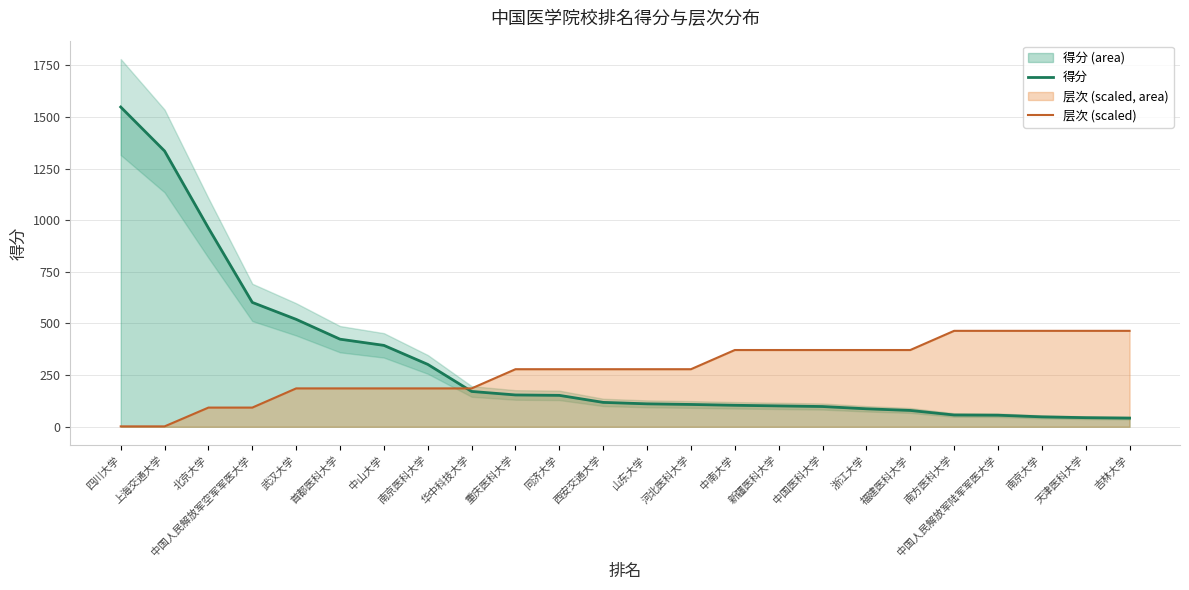

At which label does 得分 reach its minimum?

吉林大学